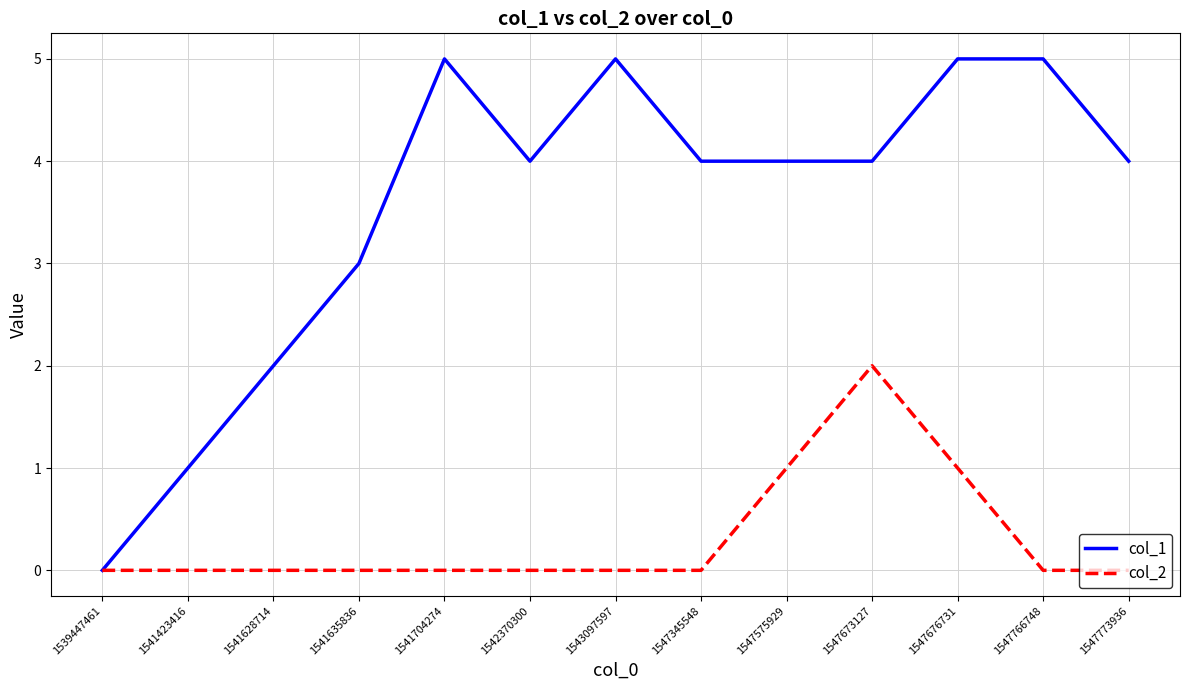

What is the greatest value displayed?

5